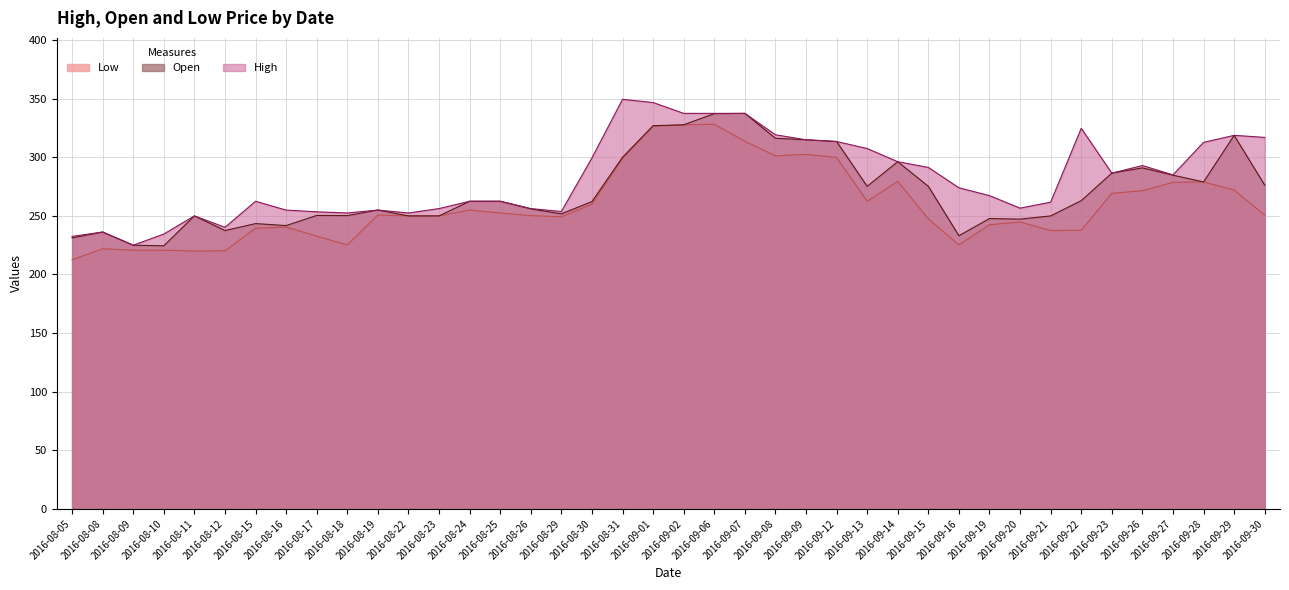

Reading left to right, extract all data points from this chart.

Low: 2016-08-05=212.5	2016-08-08=222.0	2016-08-09=220.8	2016-08-10=220.8	2016-08-11=220.0	2016-08-12=220.2	2016-08-15=239.5	2016-08-16=240.5	2016-08-17=232.8	2016-08-18=225.2	2016-08-19=250.8	2016-08-22=250.0	2016-08-23=250.0	2016-08-24=255.0	2016-08-25=252.5	2016-08-26=250.2	2016-08-29=249.2	2016-08-30=260.0	2016-08-31=299.1	2016-09-01=326.5	2016-09-02=327.8	2016-09-06=328.2	2016-09-07=313.8	2016-09-08=301.2	2016-09-09=302.5	2016-09-12=299.9	2016-09-13=262.5	2016-09-14=279.5	2016-09-15=247.5	2016-09-16=225.2	2016-09-19=242.5	2016-09-20=244.8	2016-09-21=237.5	2016-09-22=237.8	2016-09-23=269.2	2016-09-26=271.5	2016-09-27=278.6	2016-09-28=279.0	2016-09-29=272.0	2016-09-30=250.8
Open: 2016-08-05=231.2	2016-08-08=236.2	2016-08-09=225.0	2016-08-10=224.5	2016-08-11=250.0	2016-08-12=237.5	2016-08-15=243.4	2016-08-16=241.8	2016-08-17=250.4	2016-08-18=250.2	2016-08-19=255.0	2016-08-22=250.0	2016-08-23=250.0	2016-08-24=262.5	2016-08-25=262.5	2016-08-26=256.0	2016-08-29=251.8	2016-08-30=262.2	2016-08-31=300.0	2016-09-01=327.0	2016-09-02=327.8	2016-09-06=337.2	2016-09-07=337.5	2016-09-08=316.2	2016-09-09=315.0	2016-09-12=313.5	2016-09-13=275.2	2016-09-14=296.2	2016-09-15=275.2	2016-09-16=233.1	2016-09-19=247.8	2016-09-20=247.2	2016-09-21=250.0	2016-09-22=263.0	2016-09-23=286.5	2016-09-26=291.0	2016-09-27=284.8	2016-09-28=279.0	2016-09-29=318.7	2016-09-30=276.2
High: 2016-08-05=232.5	2016-08-08=236.2	2016-08-09=225.0	2016-08-10=234.5	2016-08-11=250.0	2016-08-12=240.2	2016-08-15=262.5	2016-08-16=254.9	2016-08-17=253.5	2016-08-18=252.5	2016-08-19=255.0	2016-08-22=252.5	2016-08-23=256.2	2016-08-24=262.5	2016-08-25=262.5	2016-08-26=256.2	2016-08-29=253.8	2016-08-30=299.5	2016-08-31=349.5	2016-09-01=346.8	2016-09-02=337.5	2016-09-06=337.5	2016-09-07=337.5	2016-09-08=319.2	2016-09-09=315.0	2016-09-12=313.5	2016-09-13=307.5	2016-09-14=296.2	2016-09-15=291.4	2016-09-16=274.0	2016-09-19=267.3	2016-09-20=256.6	2016-09-21=261.8	2016-09-22=324.8	2016-09-23=286.5	2016-09-26=293.0	2016-09-27=285.0	2016-09-28=312.8	2016-09-29=318.8	2016-09-30=317.0